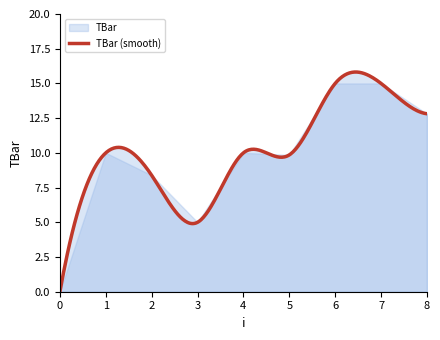

What is the ratio of the value at 1 to the value at 4?

1.0